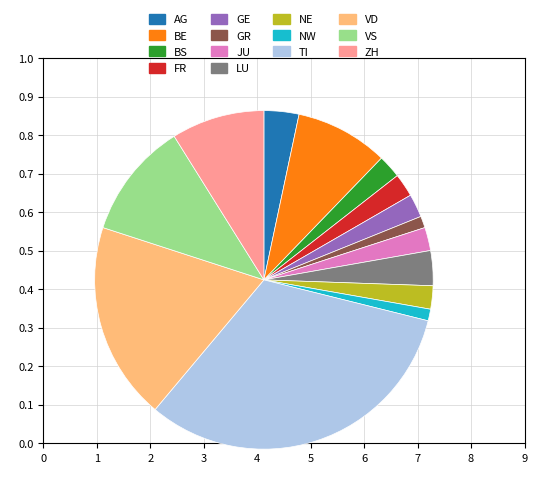

Which category has the biggest portion of the pie?

TI